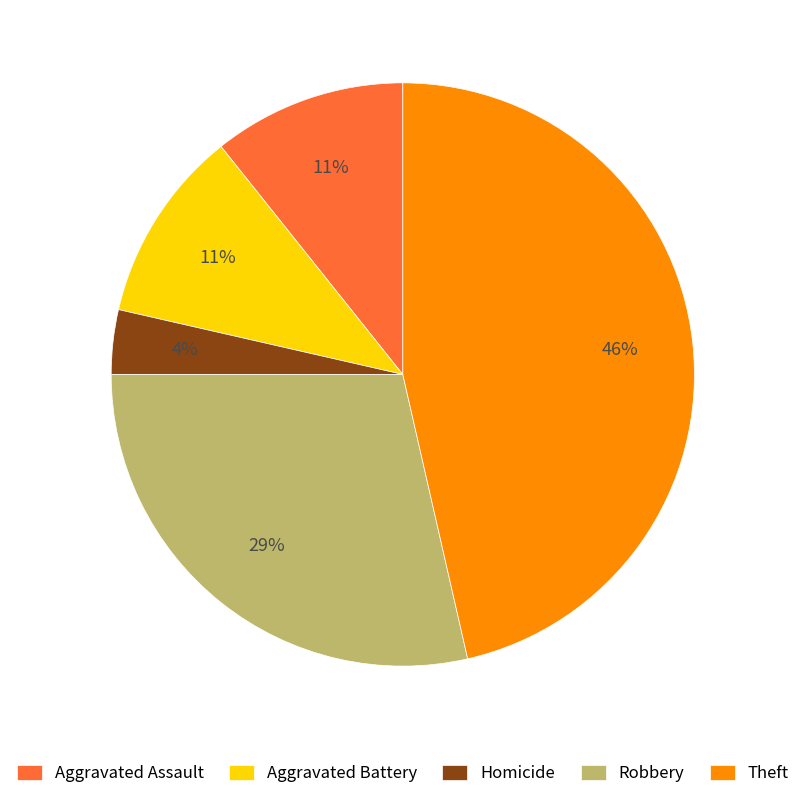

To the nearest percent, what is the average slice percentage?

20%